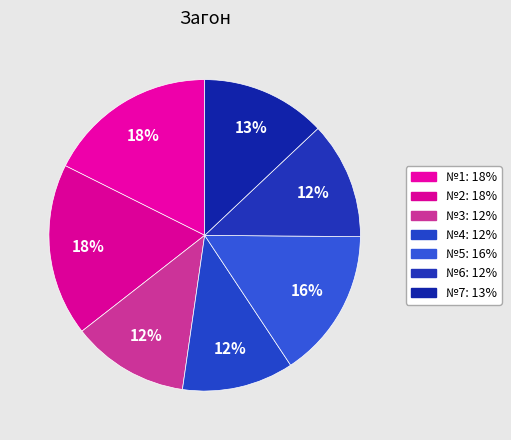

Is it true that №2 is 25% of the pie?

False